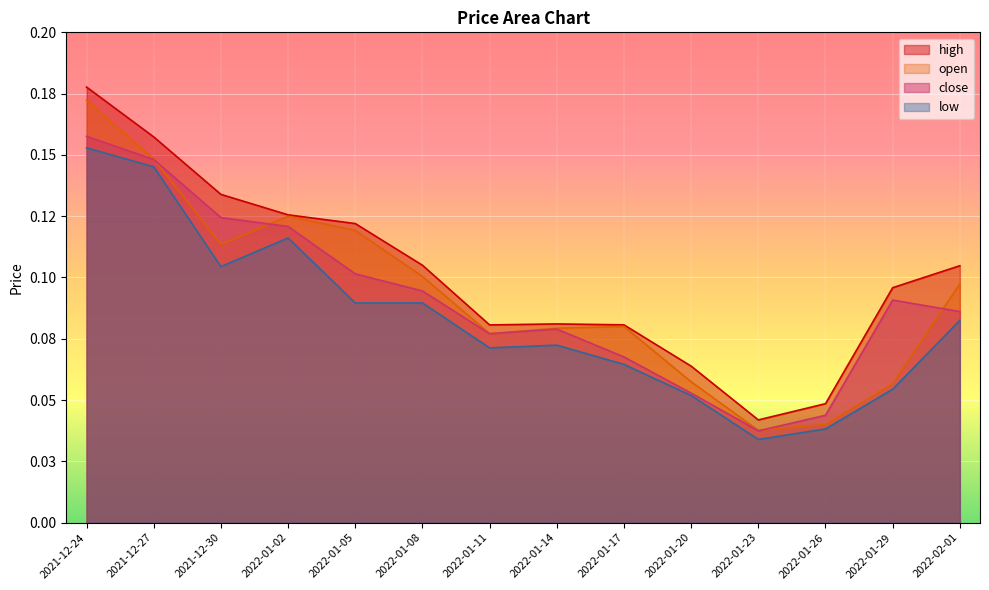

What is the difference between the maximum and minimum values in the open series?

0.1